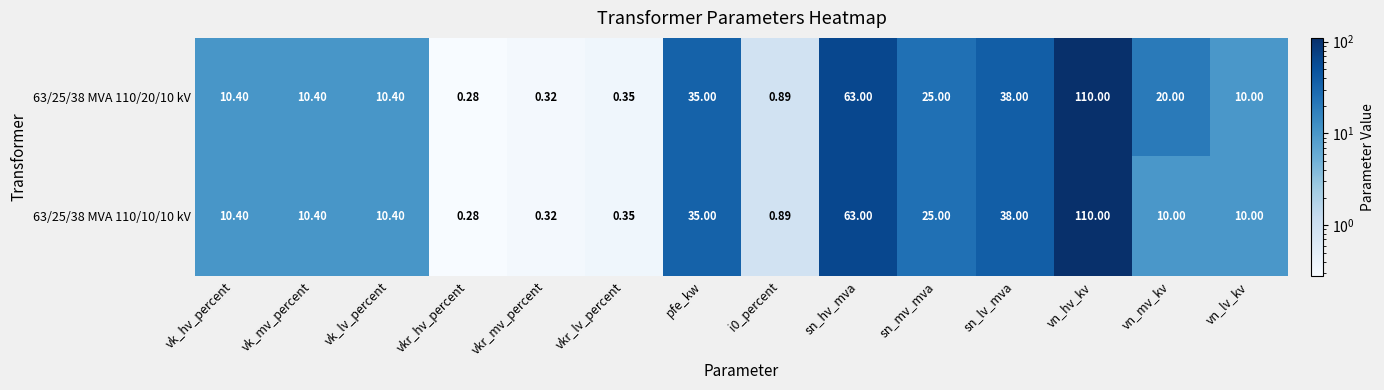

Where is 63/25/38 MVA 110/10/10 kV nearest to the value 55?

sn_hv_mva